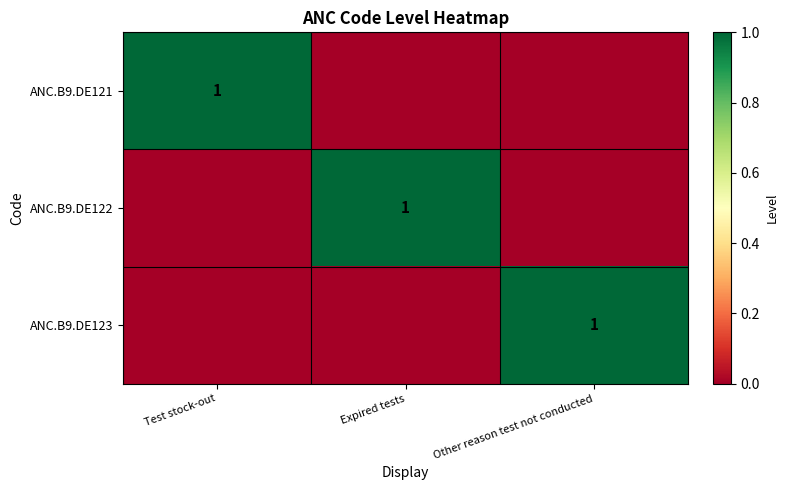

What is the greatest value displayed?

1